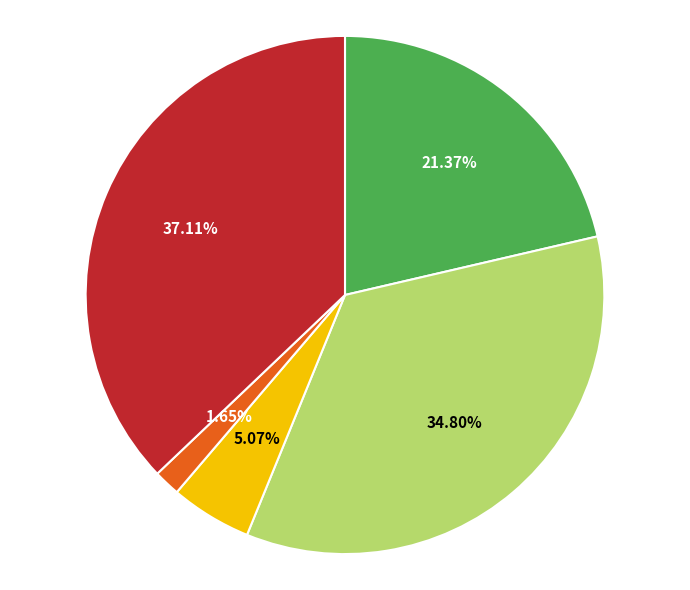

Is there any slice that represents more than half of the pie?

No